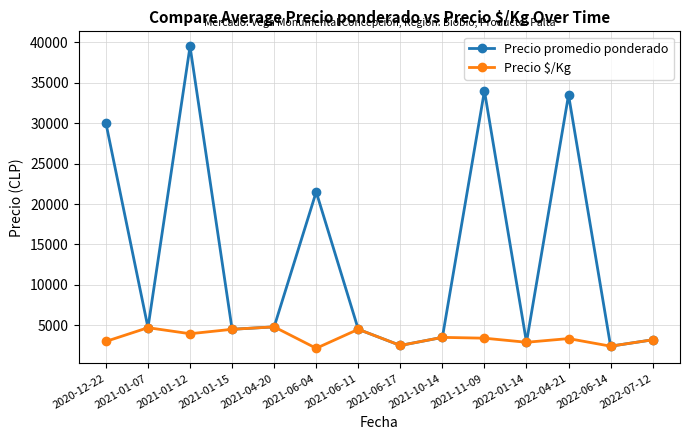

Where does the Precio $/Kg series first go above 3400?

2021-01-07